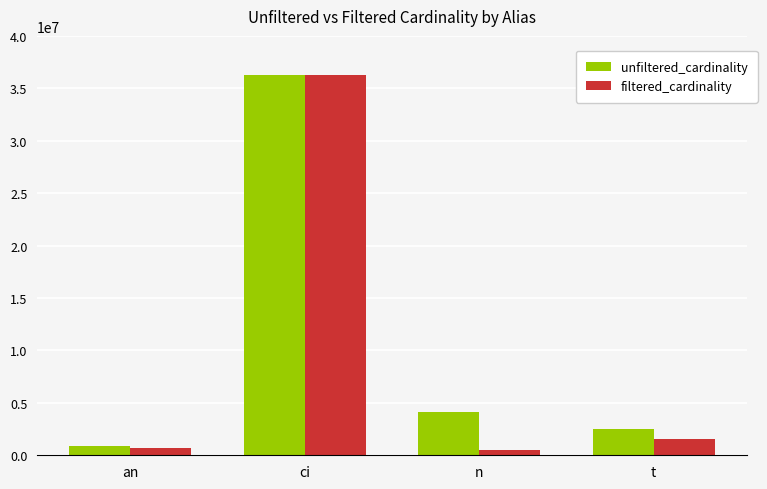

What is the sum of all filtered_cardinality values?

38951189